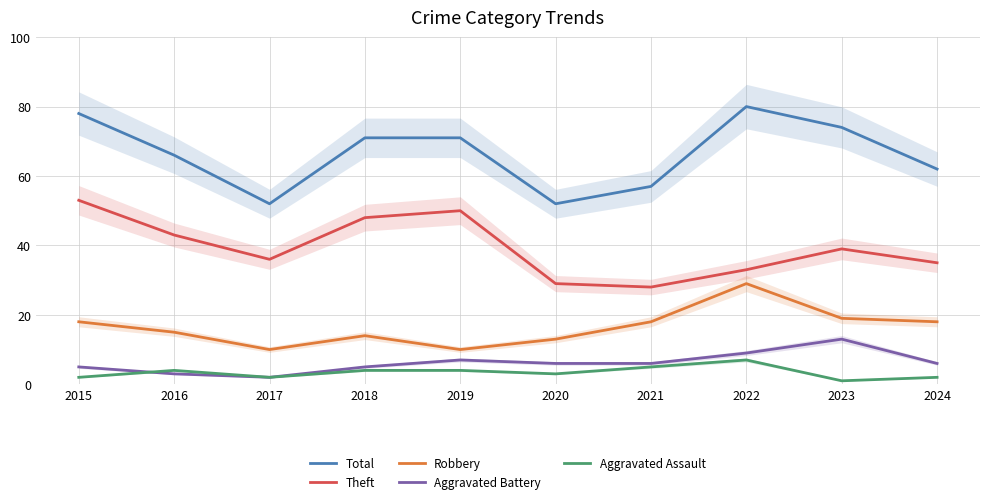

Rank the series at 2022 from lowest to highest value.

Aggravated Assault, Aggravated Battery, Robbery, Theft, Total